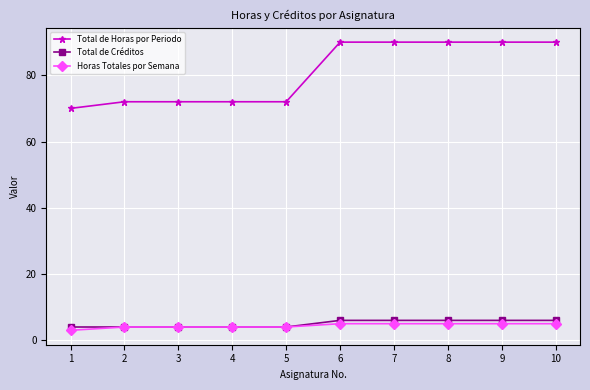

What is the greatest value displayed?

90